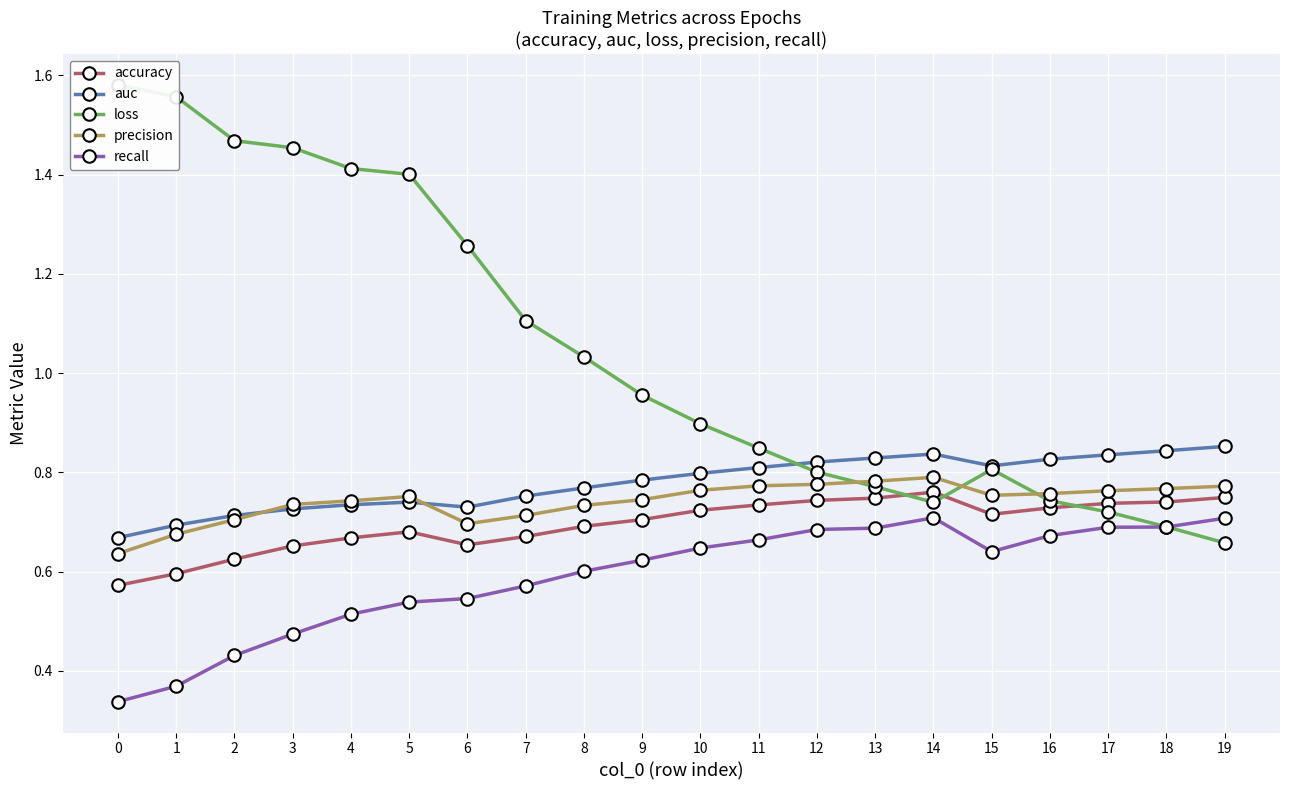

List the labels in order of auc value, largest first.

19, 18, 14, 17, 13, 16, 12, 15, 11, 10, 9, 8, 7, 5, 4, 6, 3, 2, 1, 0